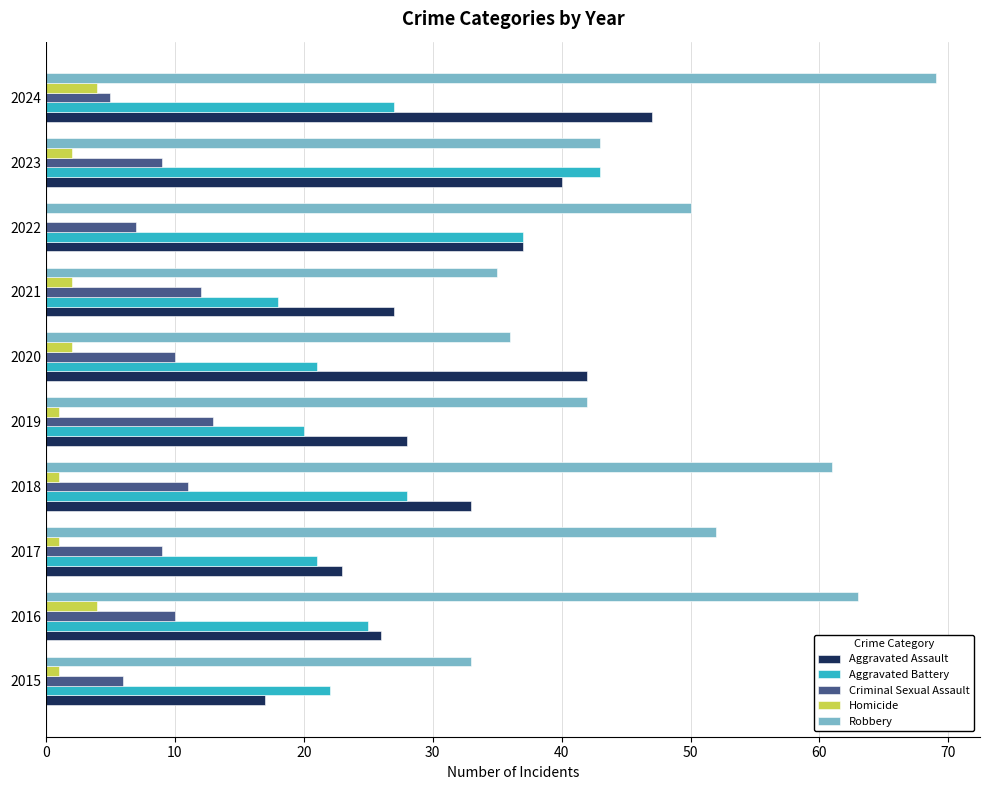

How many categories are shown in the chart?

10